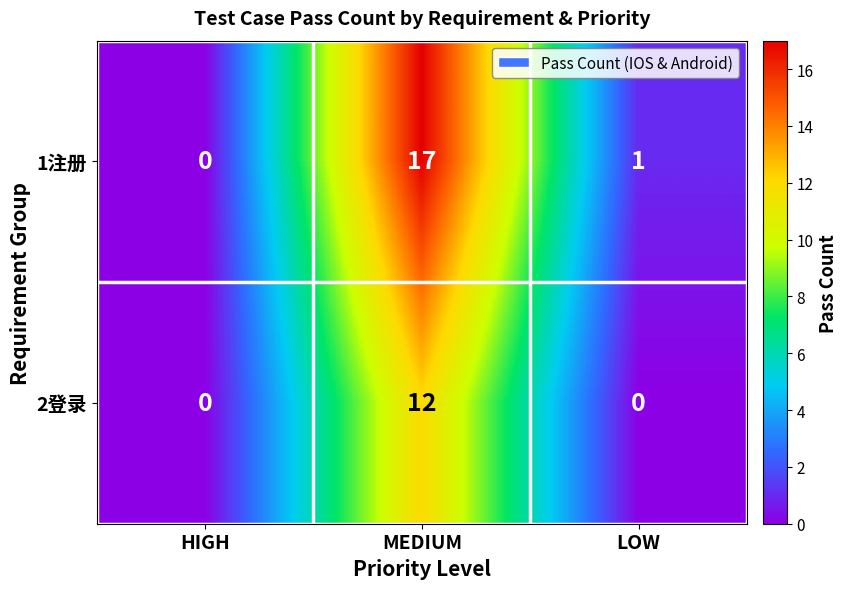

True or false: 1注册 has a value of 0 at HIGH.

True